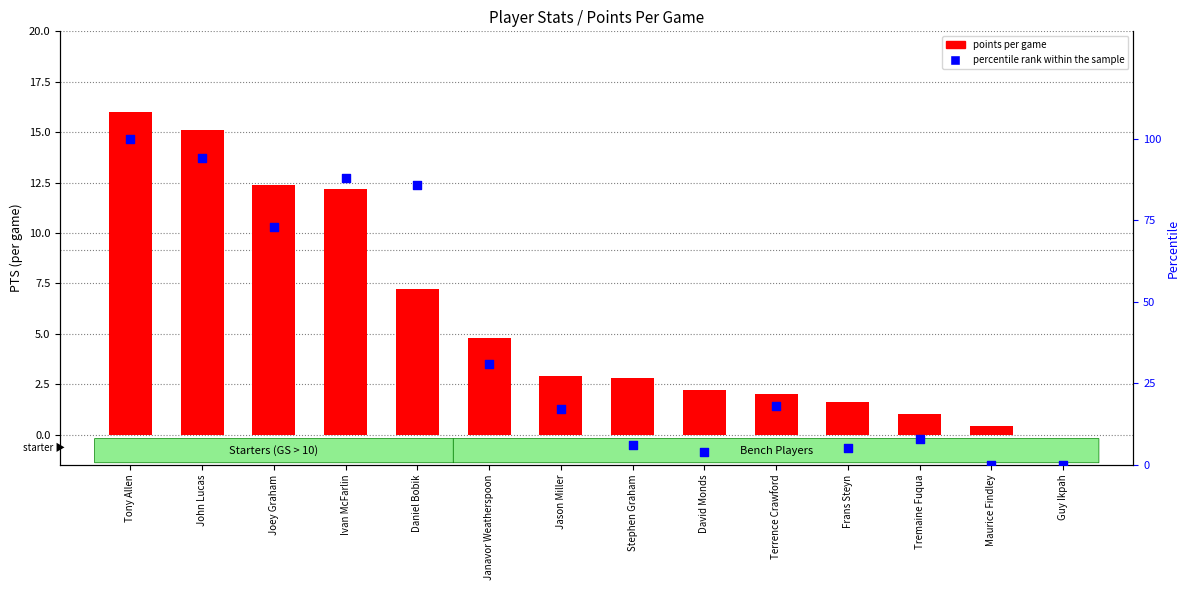

Which series contains the highest Y value?

percentile rank within the sample